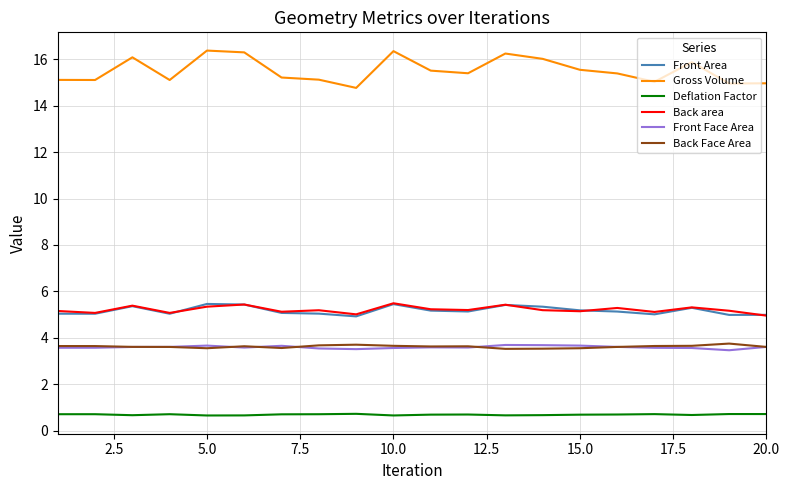

What is the maximum value for Gross Volume?

16.4